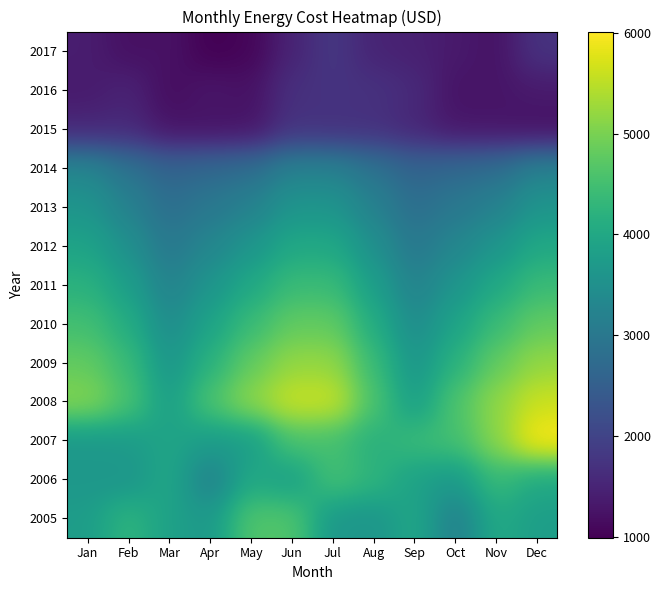

At how many categories does at least one series exceed 2873?

12